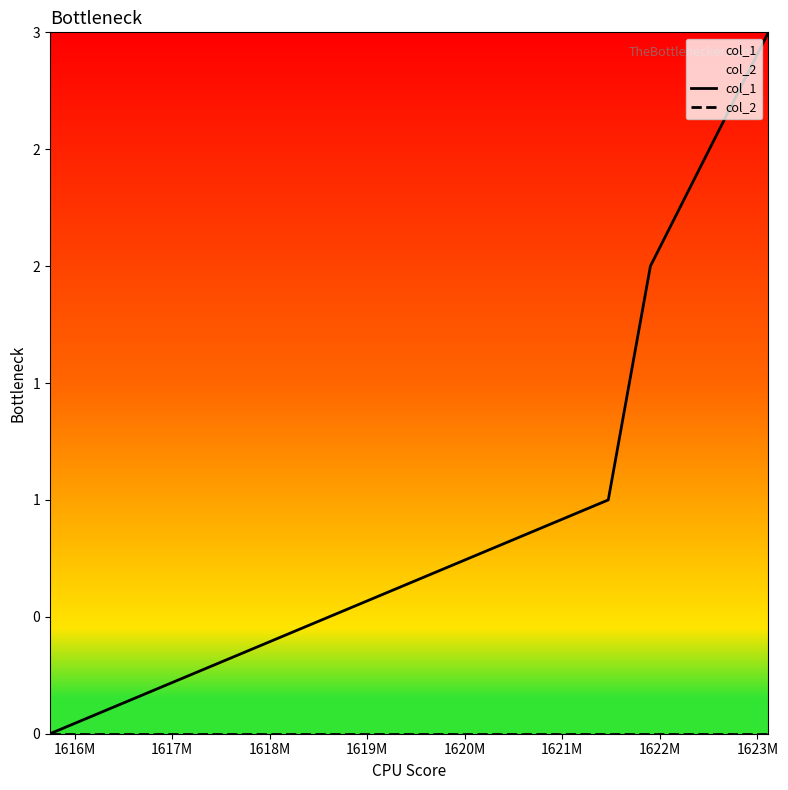

True or false: col_1 and col_2 cross at least once.

False